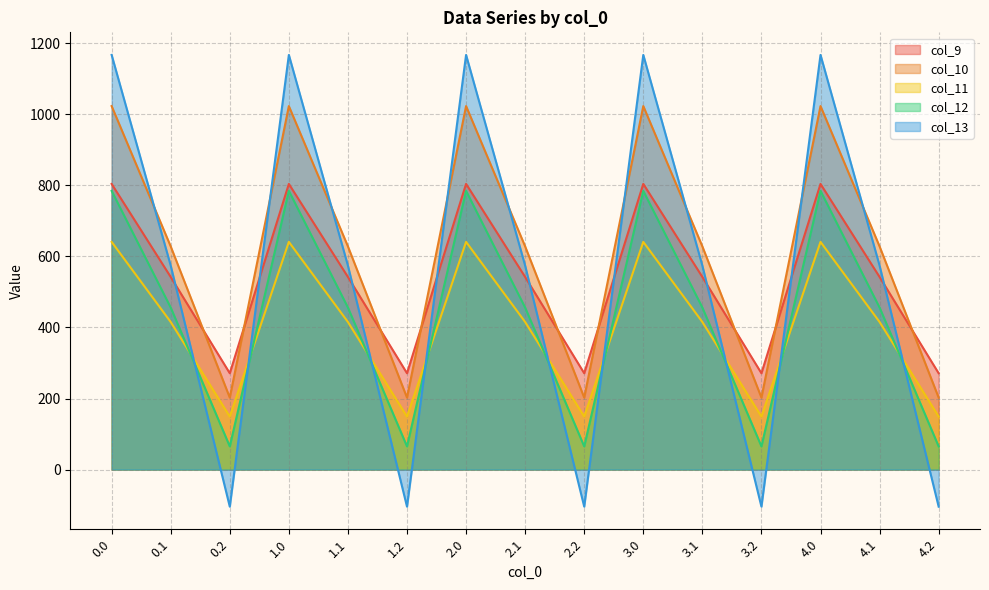

Reading right to left, transcribe all the data shown in this chart.

col_9: 4.2=271.1	4.1=542.1	4.0=804.0	3.2=271.1	3.1=542.1	3.0=804.0	2.2=271.1	2.1=542.1	2.0=804.0	1.2=271.1	1.1=542.1	1.0=804.0	0.2=271.1	0.1=542.1	0.0=804.0
col_10: 4.2=202.5	4.1=628.1	4.0=1023.2	3.2=202.5	3.1=628.1	3.0=1023.2	2.2=202.5	2.1=628.1	2.0=1023.2	1.2=202.5	1.1=628.1	1.0=1023.2	0.2=202.5	0.1=628.1	0.0=1023.2
col_11: 4.2=149.1	4.1=415.4	4.0=640.9	3.2=149.1	3.1=415.4	3.0=640.9	2.2=149.1	2.1=415.4	2.0=640.9	1.2=149.1	1.1=415.4	1.0=640.9	0.2=149.1	0.1=415.4	0.0=640.9
col_12: 4.2=65.2	4.1=456.1	4.0=784.4	3.2=65.2	3.1=456.1	3.0=784.4	2.2=65.2	2.1=456.1	2.0=784.4	1.2=65.2	1.1=456.1	1.0=784.4	0.2=65.2	0.1=456.1	0.0=784.4
col_13: 4.2=-104.4	4.1=574.0	4.0=1167.2	3.2=-104.4	3.1=574.0	3.0=1167.2	2.2=-104.4	2.1=574.0	2.0=1167.2	1.2=-104.4	1.1=574.0	1.0=1167.2	0.2=-104.4	0.1=574.0	0.0=1167.2